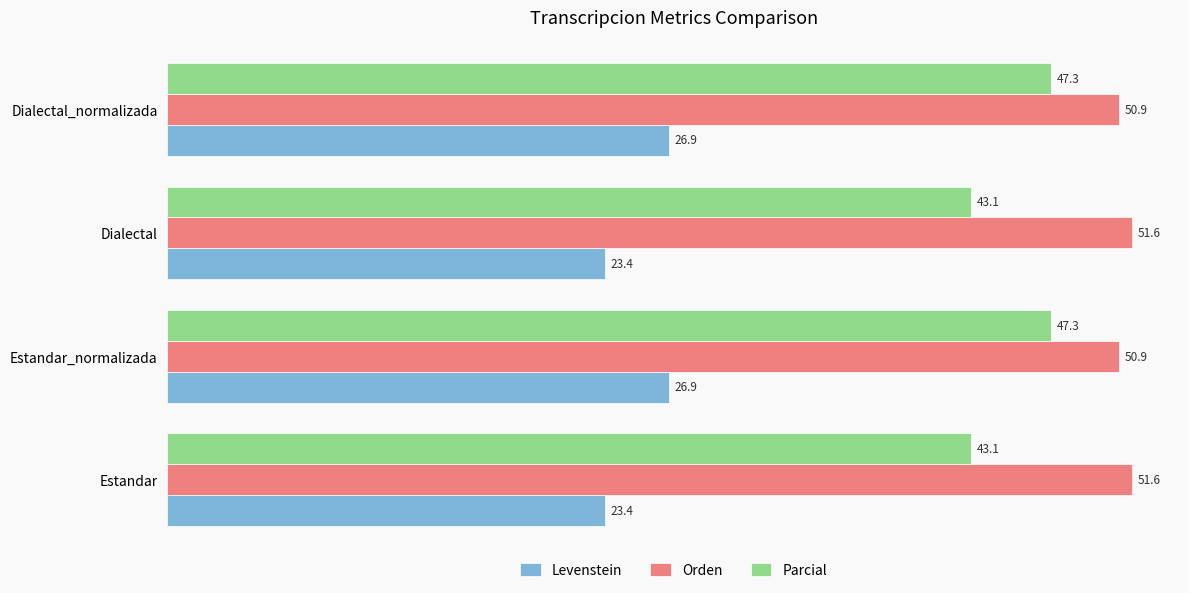

List the series in order of their overall mean, highest first.

Orden, Parcial, Levenstein